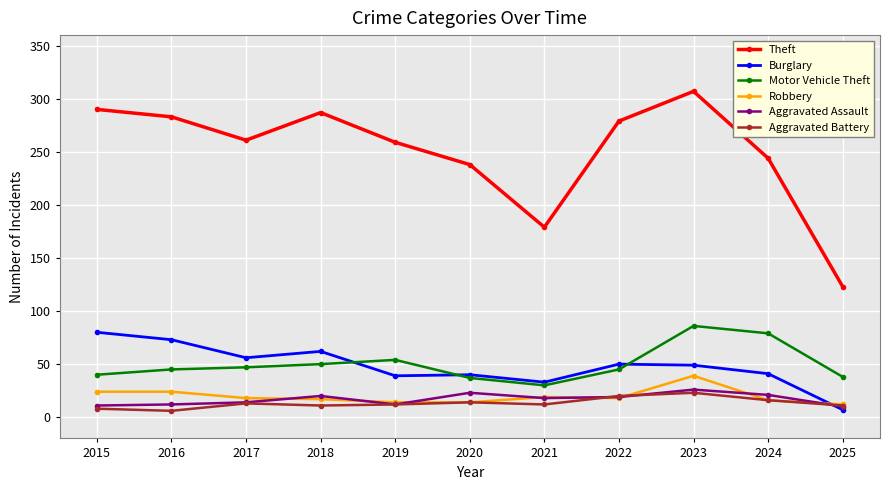

What is the total value across all series at 2021?

291